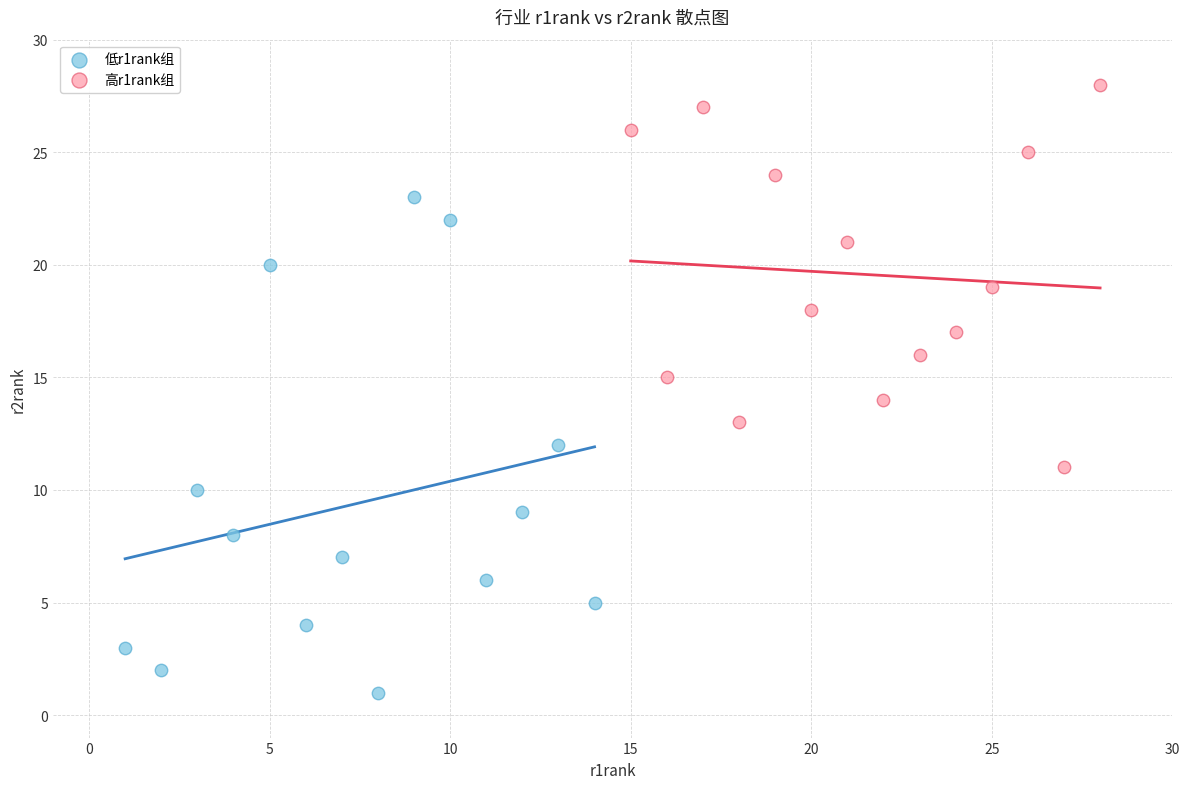

Which series contains the highest Y value?

高r1rank组